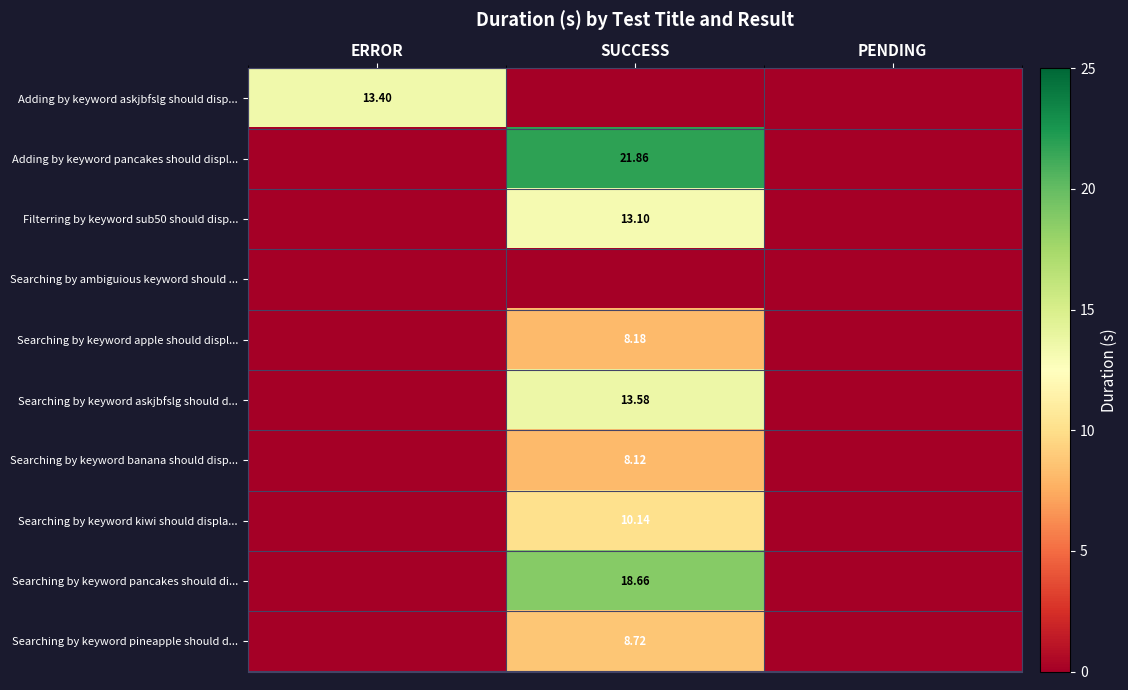

Is the value of Searching by keyword pineapple should d... at PENDING greater than the value of Searching by keyword apple should displ... at SUCCESS?

No